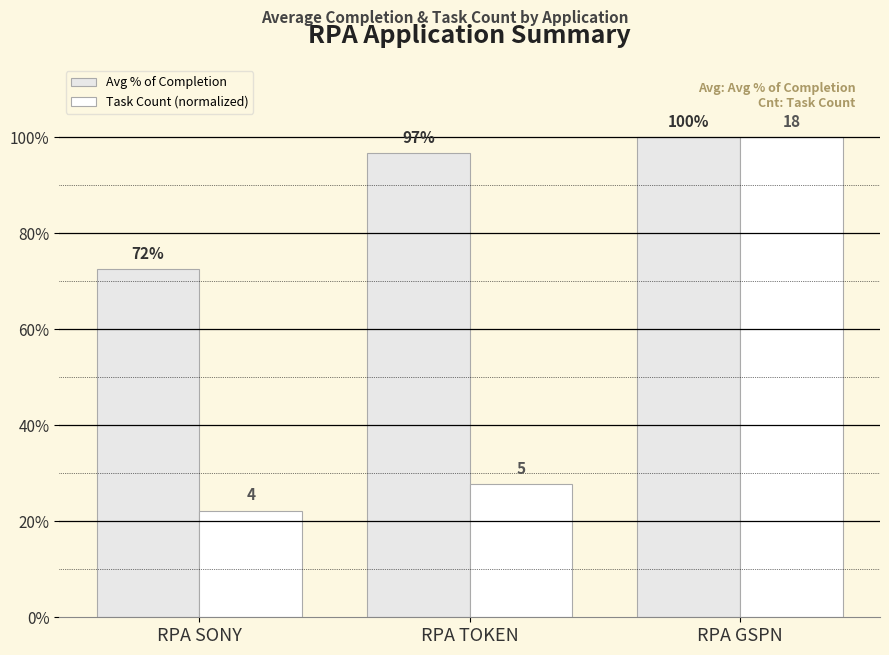

Rank the series by their average value, from lowest to highest.

Task Count (normalized), Avg % of Completion